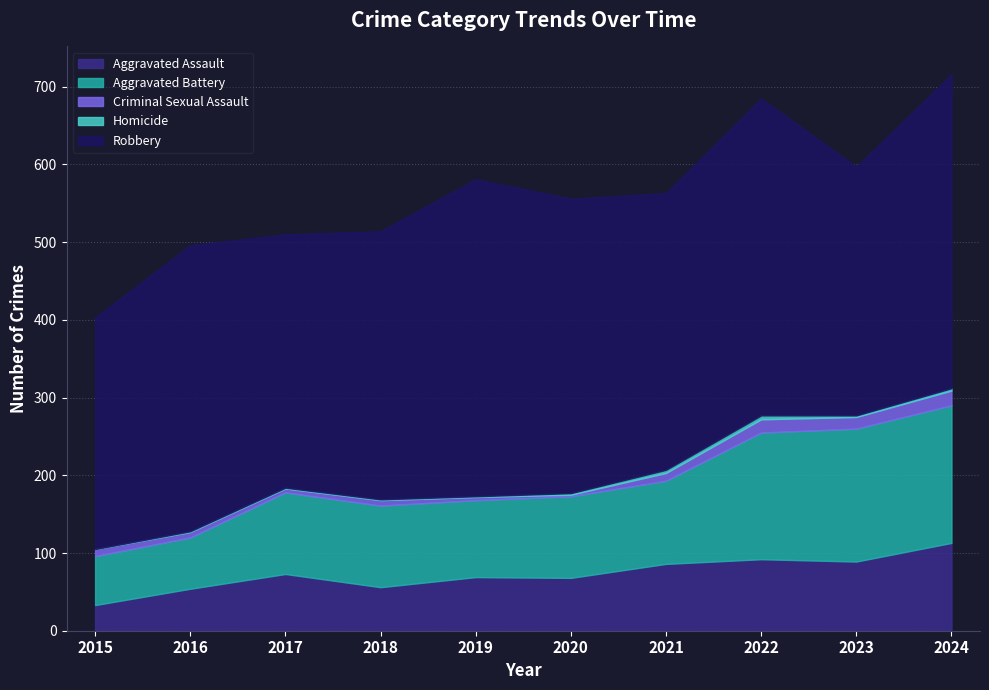

Which series has the largest total across all categories?

Robbery